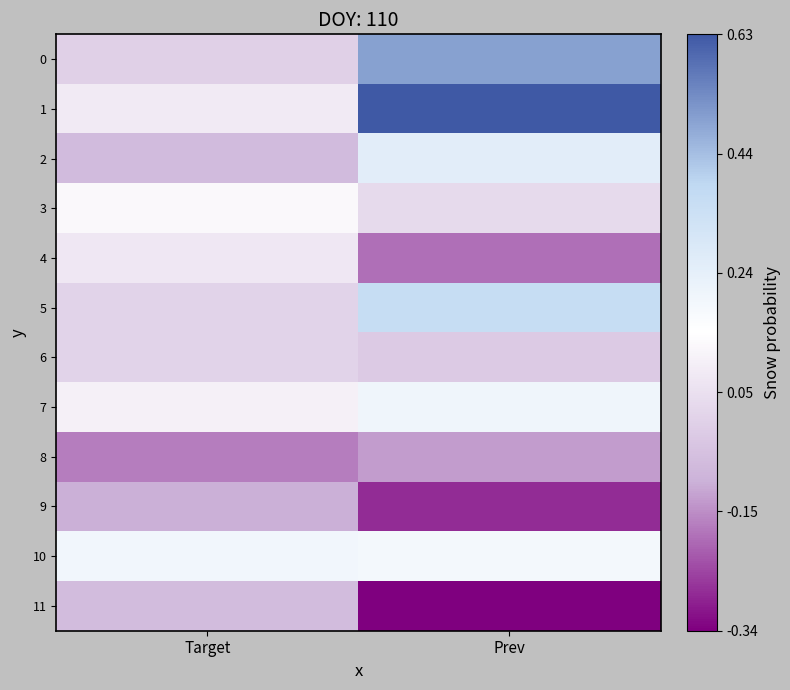

Reading left to right, what are all the values shown in this chart?

0: Target=0.0	Prev=0.5
1: Target=0.1	Prev=0.6
2: Target=-0.1	Prev=0.3
3: Target=0.1	Prev=0.0
4: Target=0.1	Prev=-0.2
5: Target=0.0	Prev=0.4
6: Target=0.0	Prev=-0.0
7: Target=0.1	Prev=0.2
8: Target=-0.2	Prev=-0.1
9: Target=-0.1	Prev=-0.3
10: Target=0.2	Prev=0.2
11: Target=-0.1	Prev=-0.3